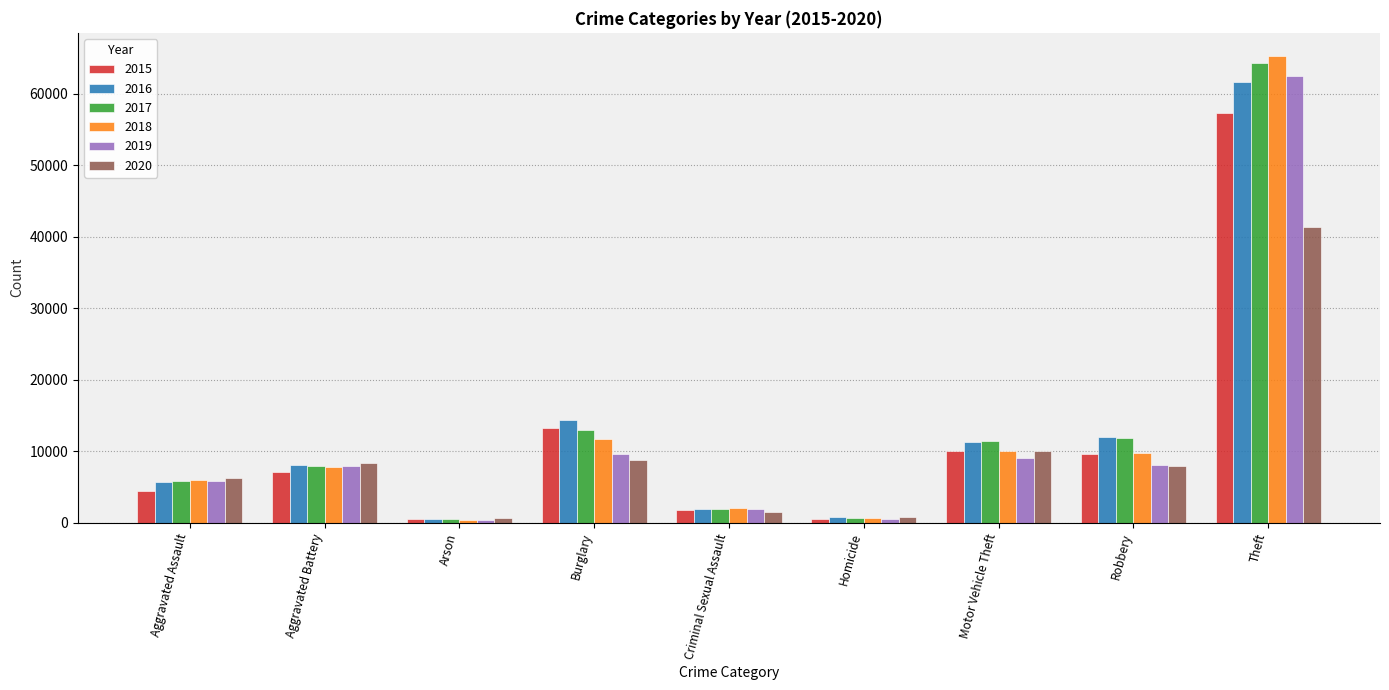

How many categories are shown in the chart?

9